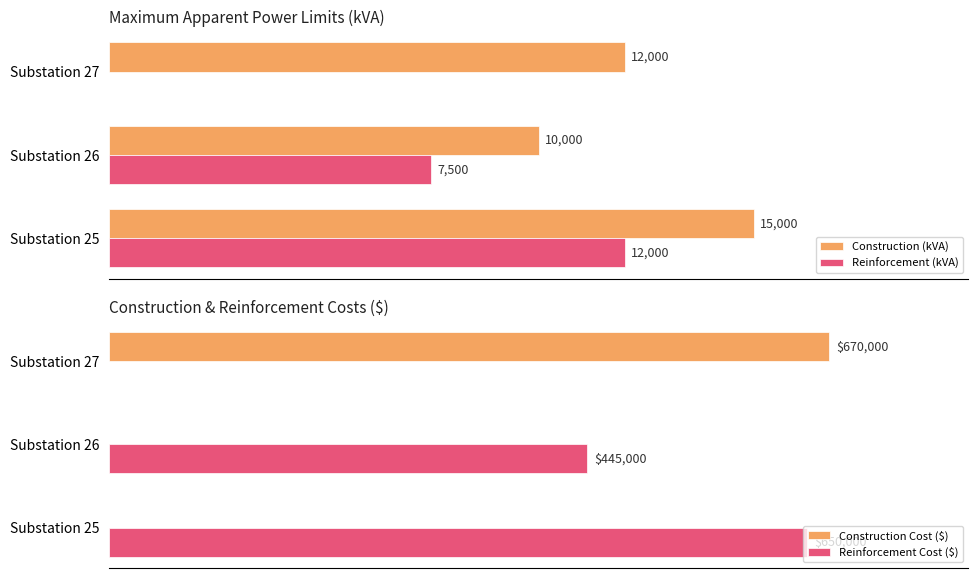

At which label is Reinforcement (kVA) closest to 6000?

Substation 26